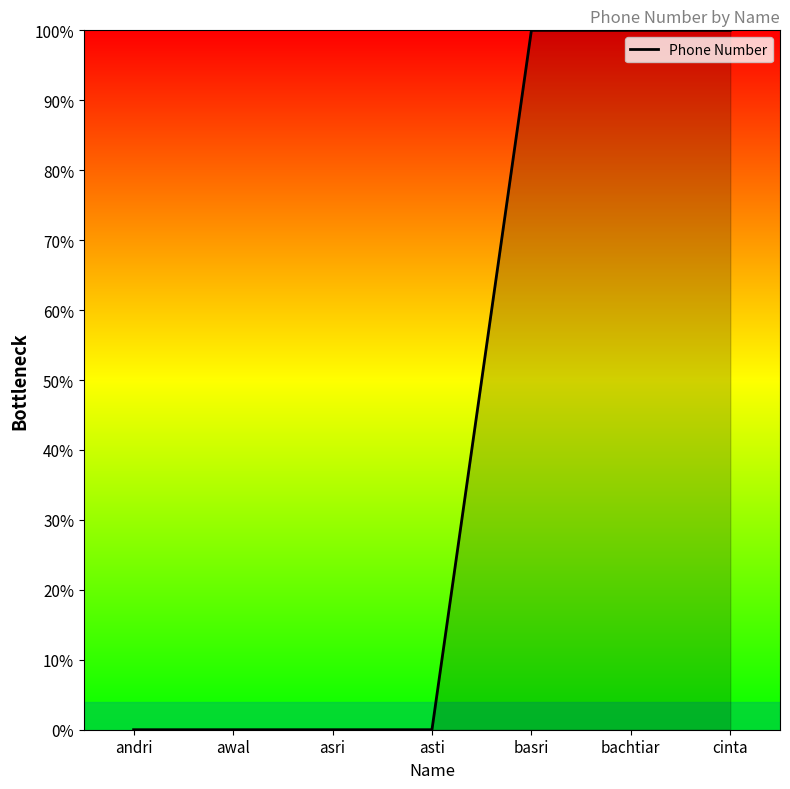

What is the greatest value displayed?

100.0